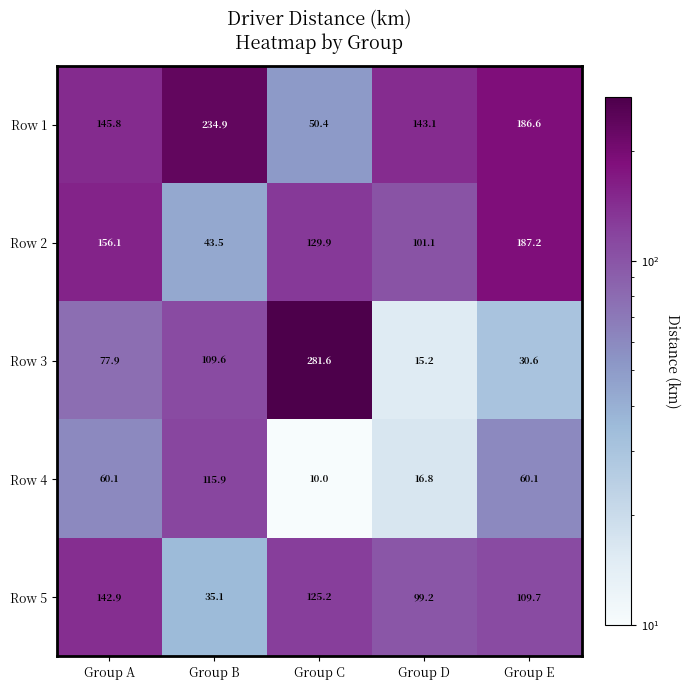

What is the difference between the second highest and minimum values in the Row 4 series?

50.1